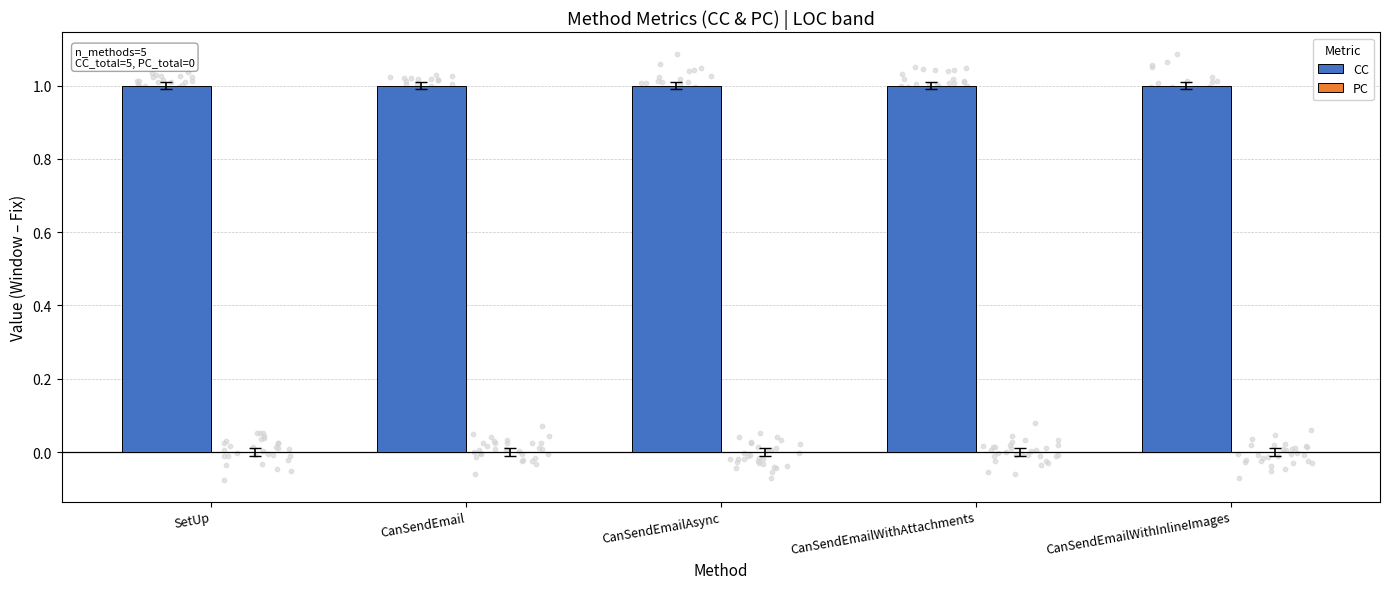

At which category is the sum across all series the highest?

SetUp